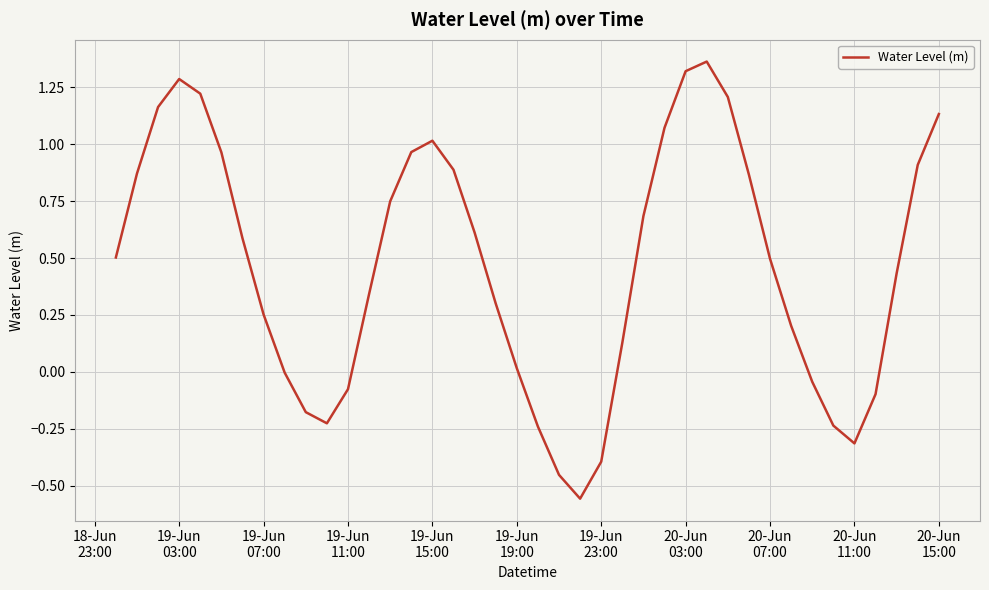

How many lines are shown in the chart?

1